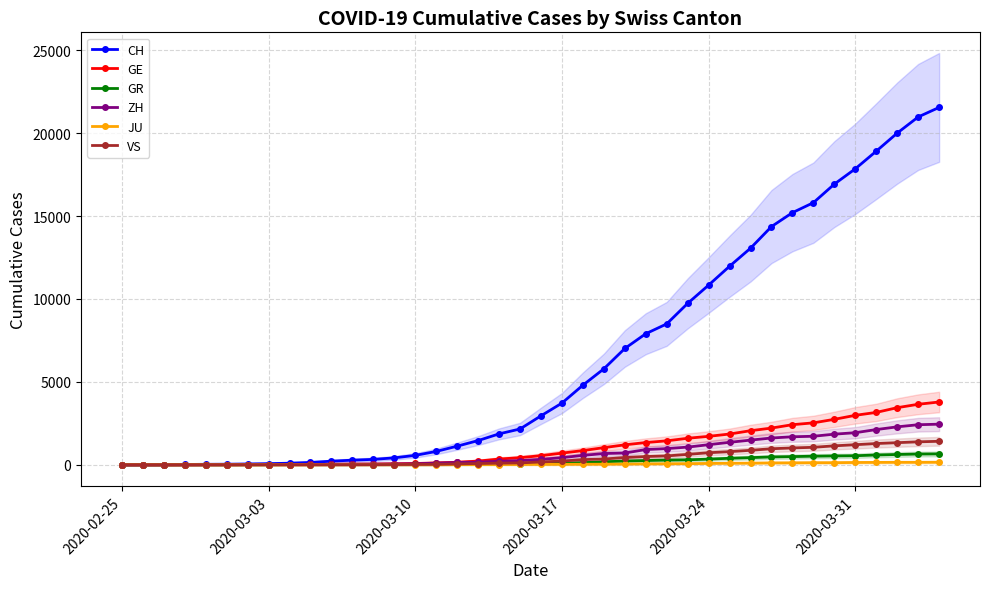

What is the sum of all ZH values?

28993